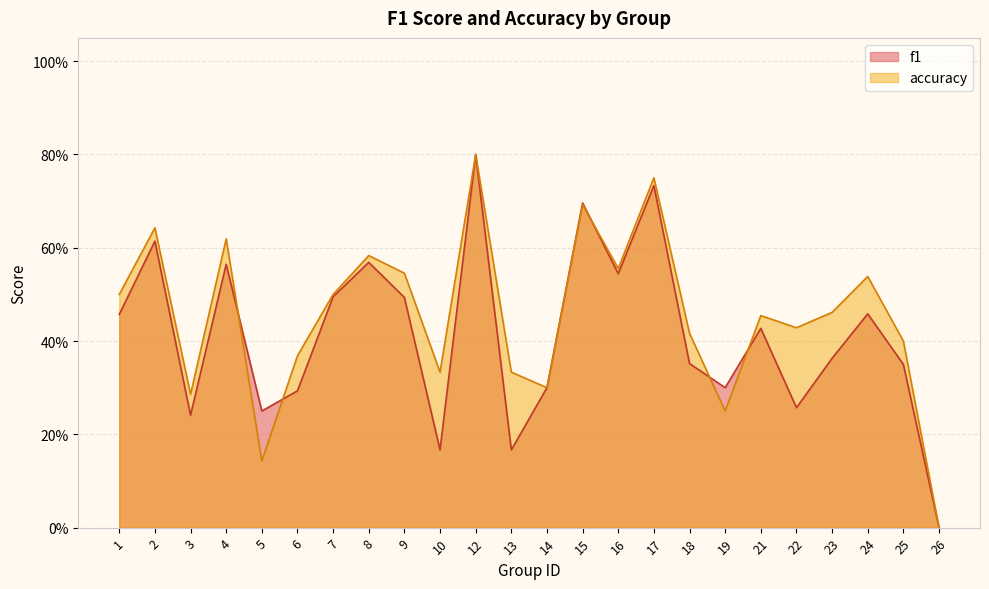

Where is the first local maximum for f1?

2